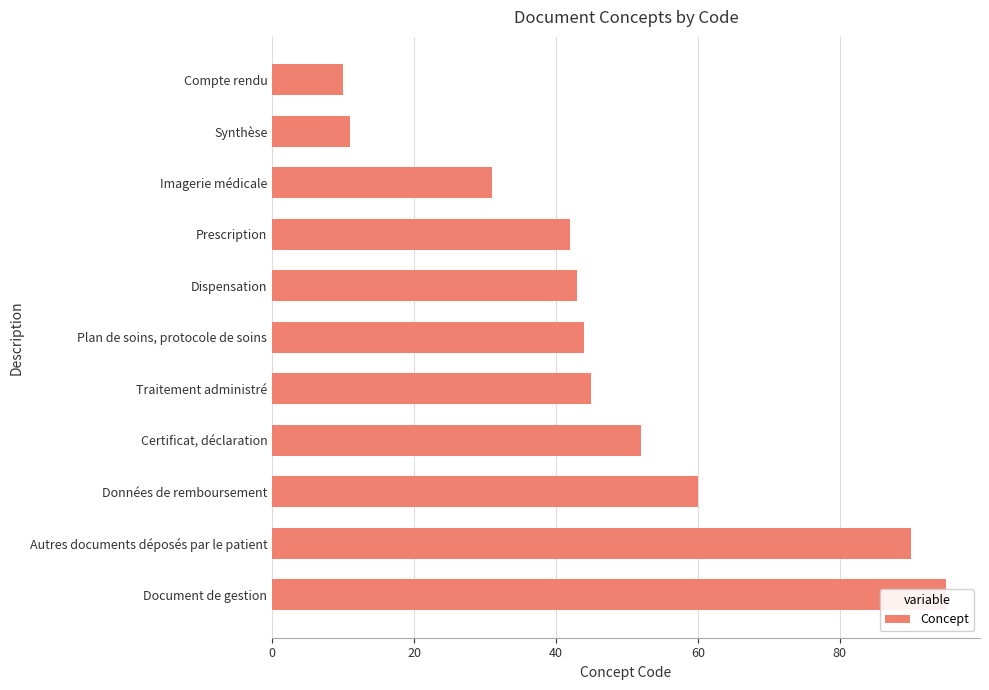

Which has a higher value, Dispensation or Imagerie médicale?

Dispensation